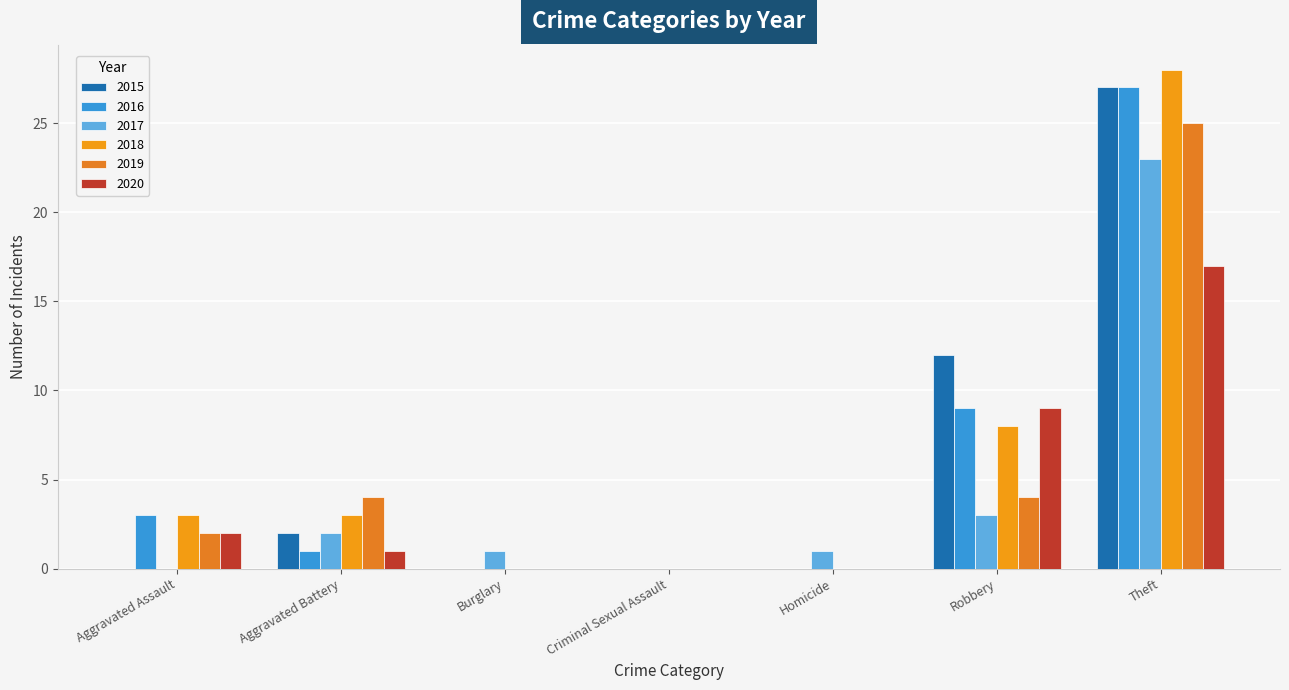

Are the bars grouped side by side (vs. stacked)?

Yes